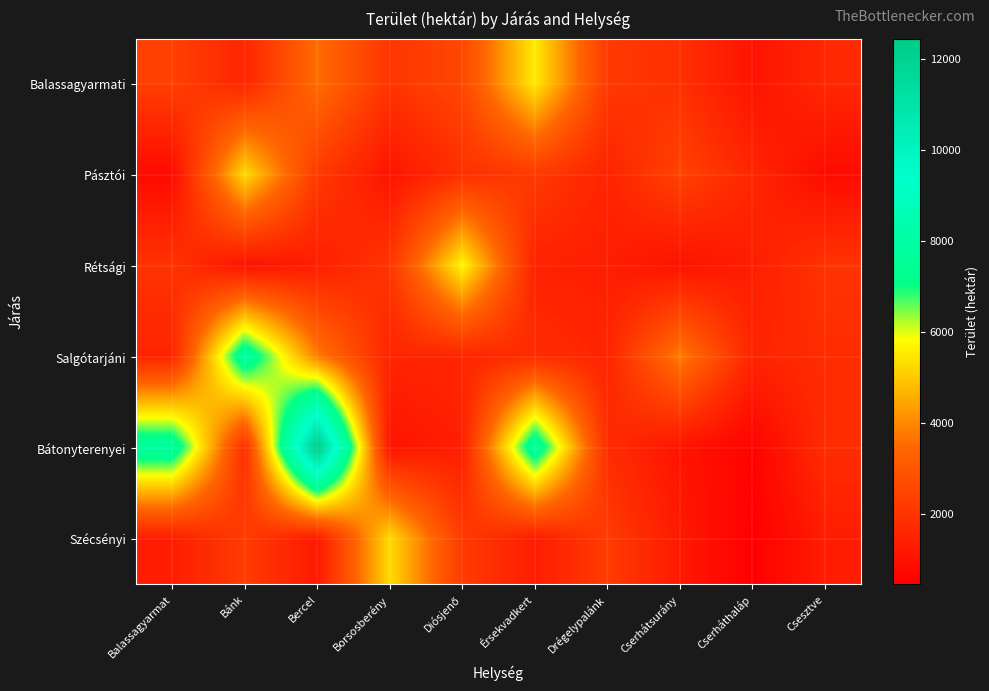

Reading left to right, transcribe all the data shown in this chart.

Balassagyarmati: Balassagyarmat=2333	Bánk=1566	Bercel=3588	Borsosberény=2026	Diósjenő=2549	Érsekvadkert=5537	Drégelypalánk=2142	Cserhátsurány=1880	Cserháthaláp=1047	Csesztve=1625
Pásztói: Balassagyarmat=786	Bánk=5304	Bercel=2173	Borsosberény=1066	Diósjenő=1868	Érsekvadkert=2172	Drégelypalánk=1507	Cserhátsurány=2410	Cserháthaláp=1575	Csesztve=820
Rétsági: Balassagyarmat=1968	Bánk=990	Bercel=1346	Borsosberény=2026	Diósjenő=5750	Érsekvadkert=1450	Drégelypalánk=1346	Cserhátsurány=990	Cserháthaláp=1346	Csesztve=1968
Salgótarjáni: Balassagyarmat=1539	Bánk=7893	Bercel=3857	Borsosberény=1537	Diósjenő=1580	Érsekvadkert=1768	Drégelypalánk=1539	Cserhátsurány=3857	Cserháthaláp=1537	Csesztve=1768
Bátonyterenyei: Balassagyarmat=7893	Bánk=1768	Bercel=12443	Borsosberény=1053	Diósjenő=1374	Érsekvadkert=7893	Drégelypalánk=1768	Cserhátsurány=1053	Cserháthaláp=574	Csesztve=1768
Szécsényi: Balassagyarmat=1323	Bánk=2218	Bercel=1212	Borsosberény=5304	Diósjenő=2183	Érsekvadkert=1323	Drégelypalánk=2218	Cserhátsurány=1212	Cserháthaláp=454	Csesztve=1323